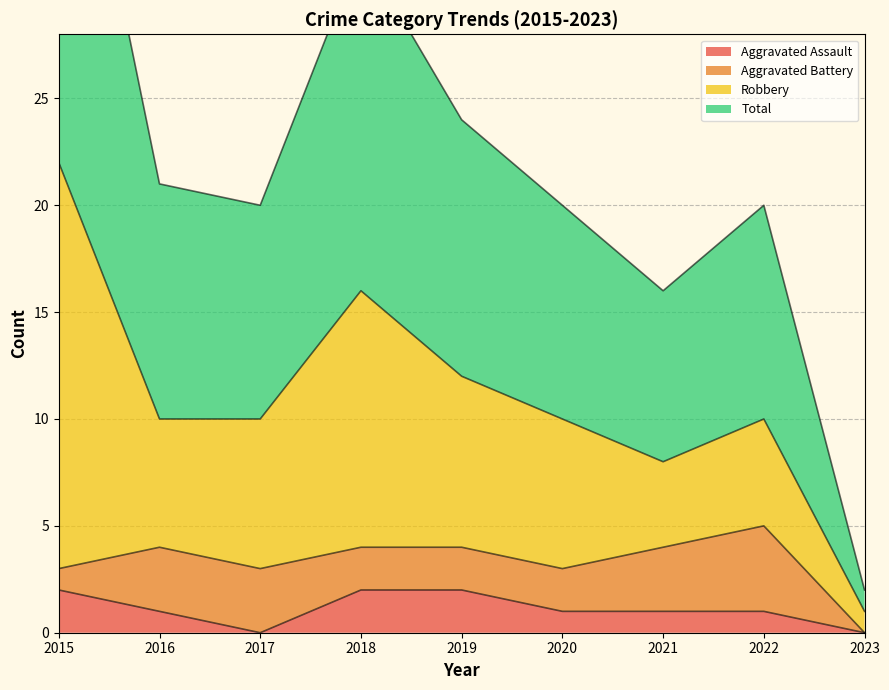

The Aggravated Assault series shows 2 at 2020. True or false?

False